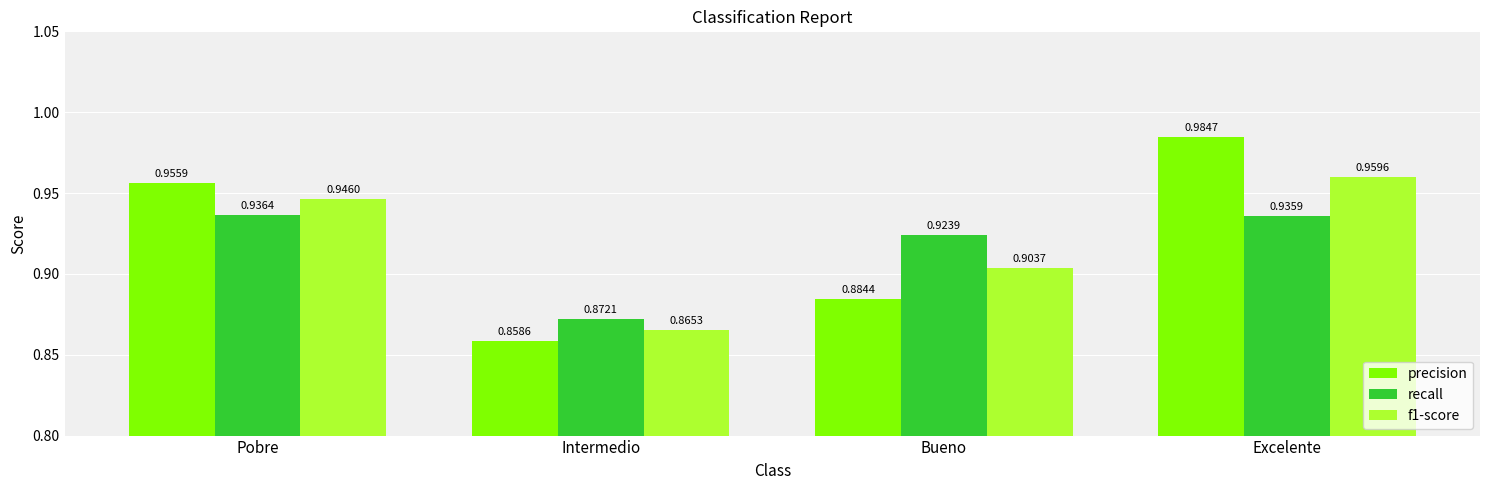

What is the sum of the precision values at Intermedio and Pobre?

1.8